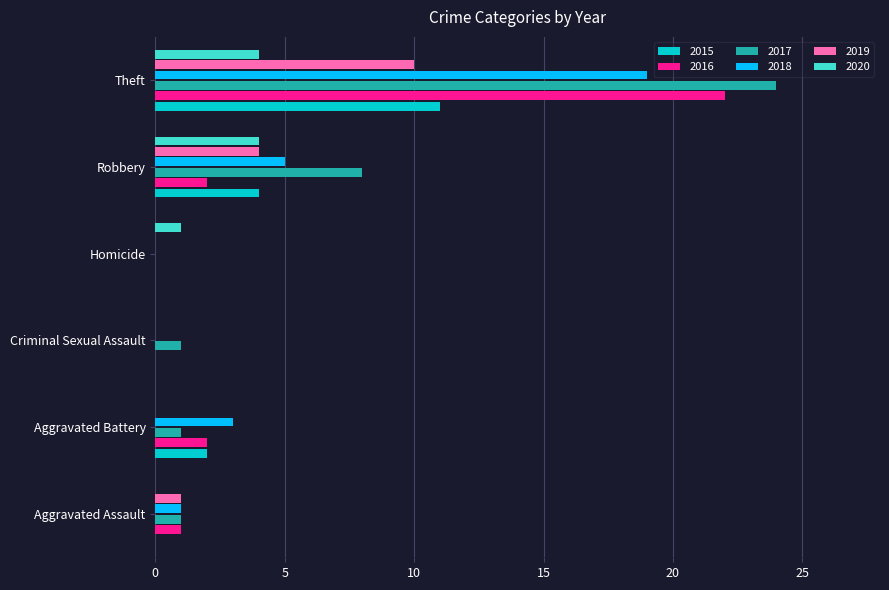

Which series has the largest range (max minus min)?

2017